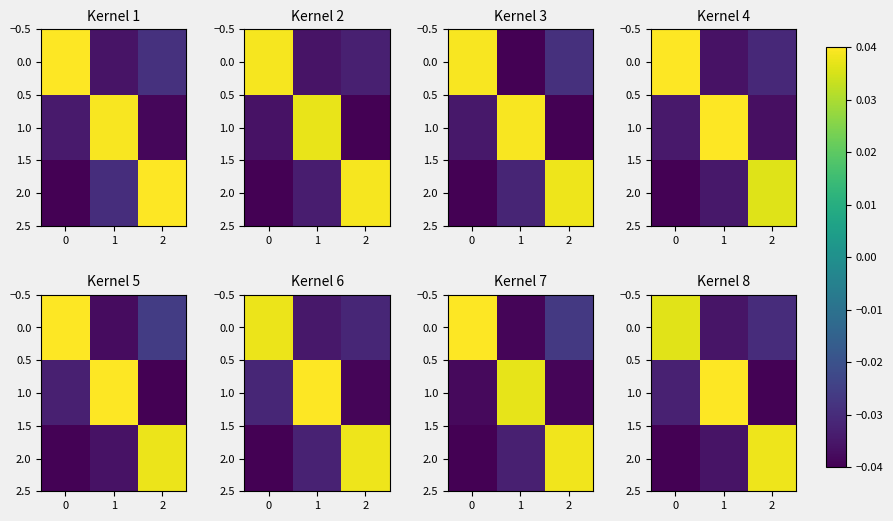

Rank the series at 0 from lowest to highest value.

row_2, row_0, row_1